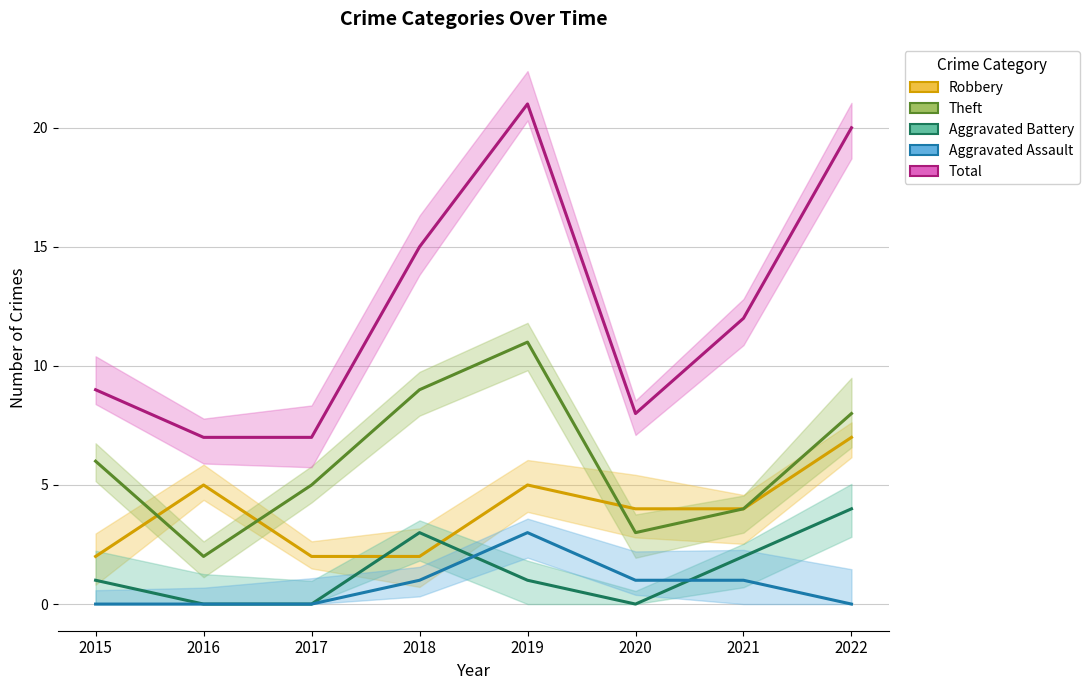

What is the value of the Total point at the 4th from the left?

15